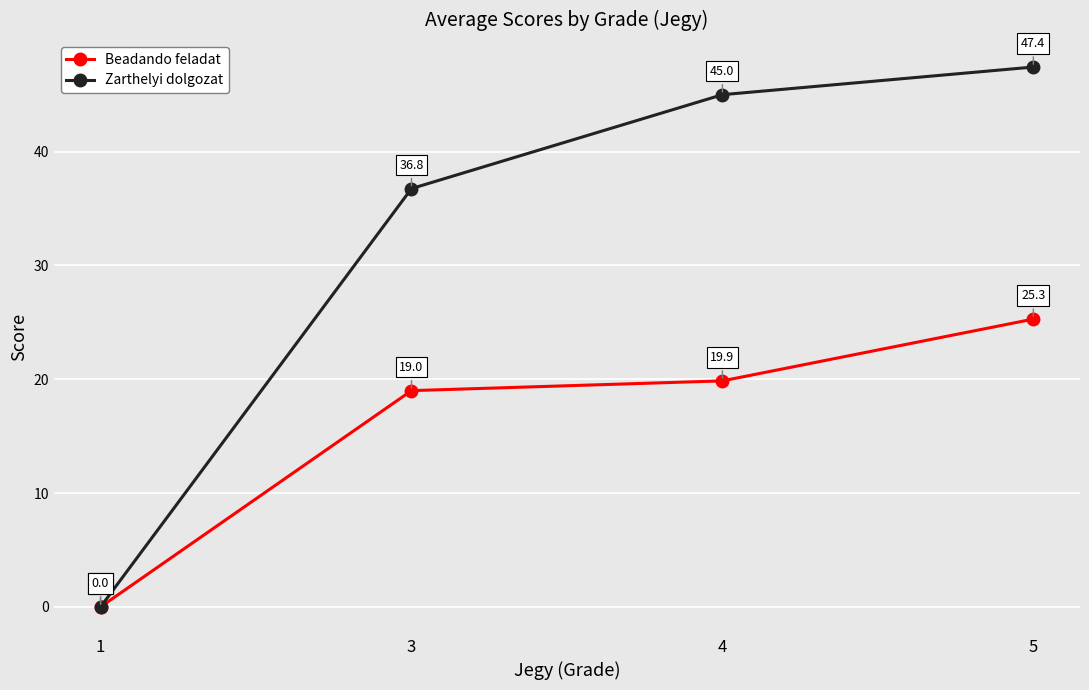

At which label does Zarthelyi dolgozat reach its minimum?

1